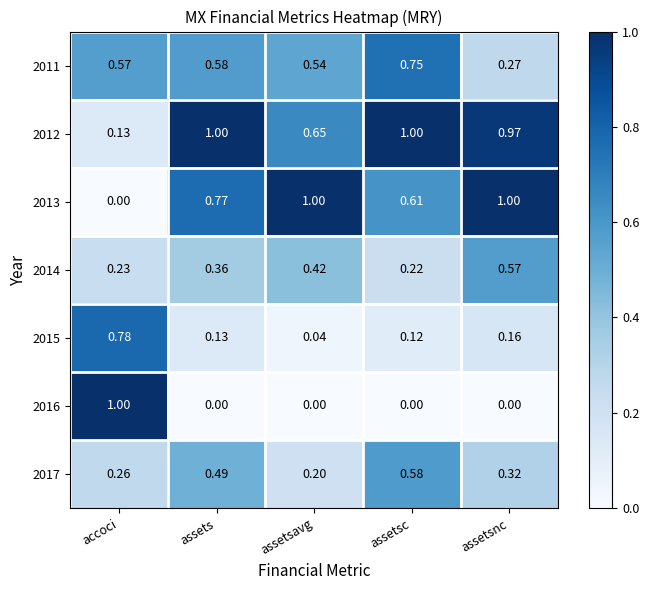

How many categories are shown in the chart?

5